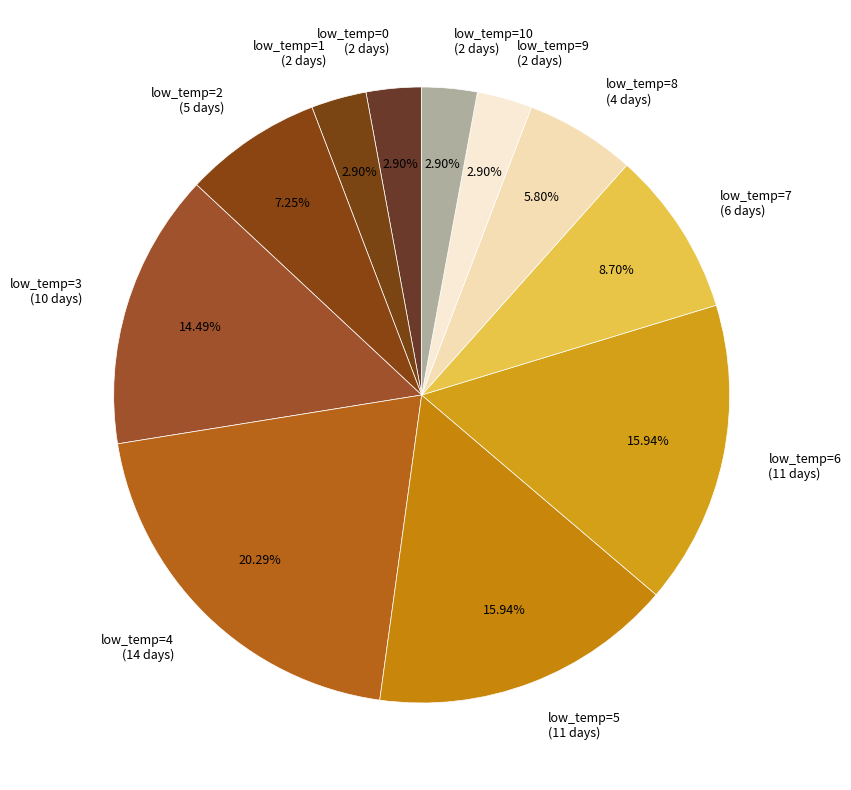

Which has a higher value, low_temp=4 (14 days) or low_temp=2 (5 days)?

low_temp=4 (14 days)